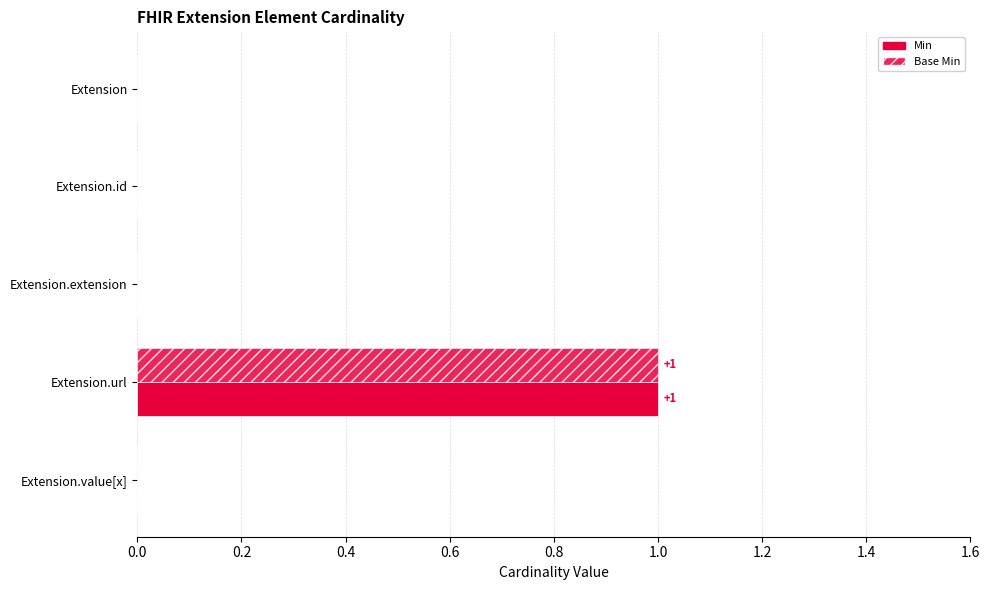

How many series are shown in this chart?

2